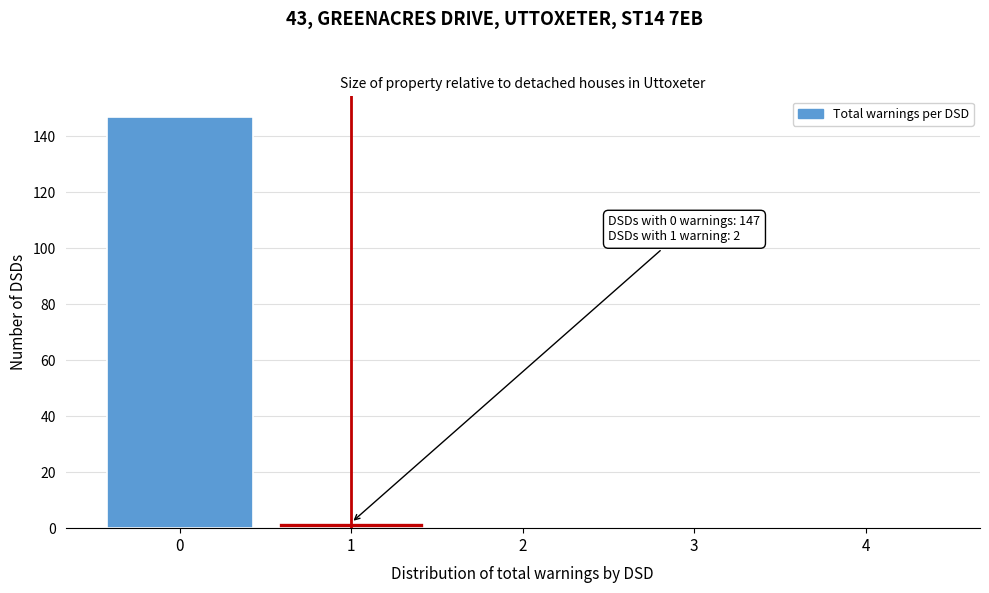

Reading left to right, list all the values displayed in this chart.

0=147	1=2	2=0	3=0	4=0